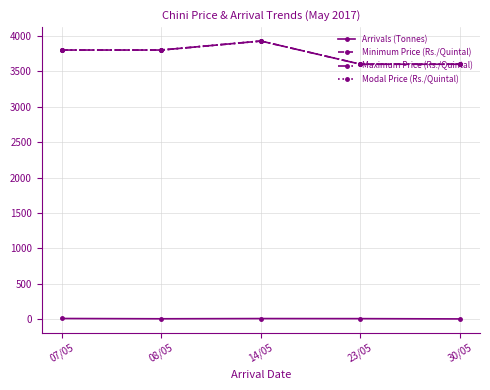

True or false: Arrivals (Tonnes) and Modal Price (Rs./Quintal) cross at least once.

False